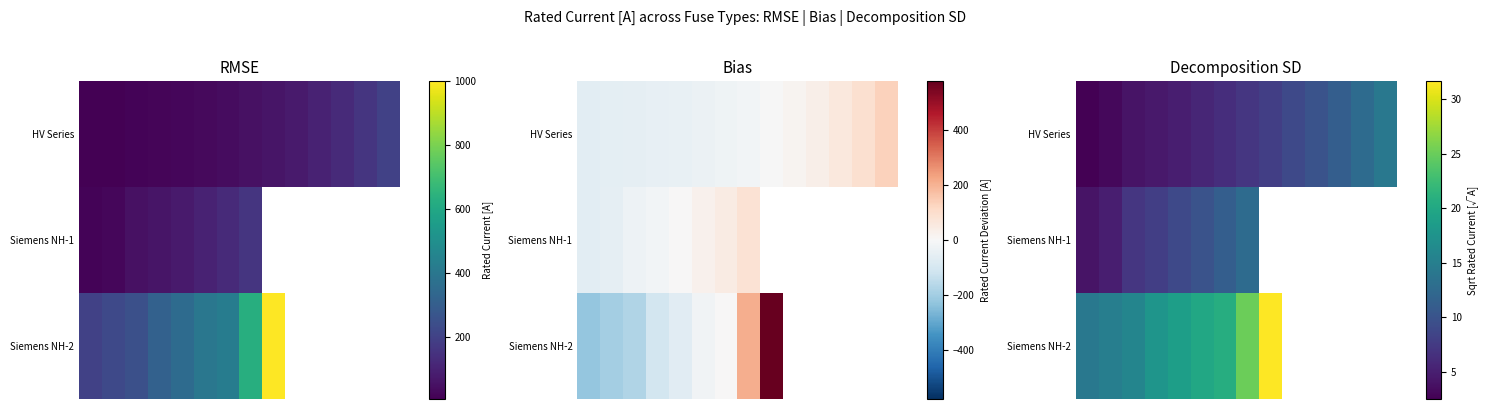

What is the minimum value for Siemens NH-1?

4.0